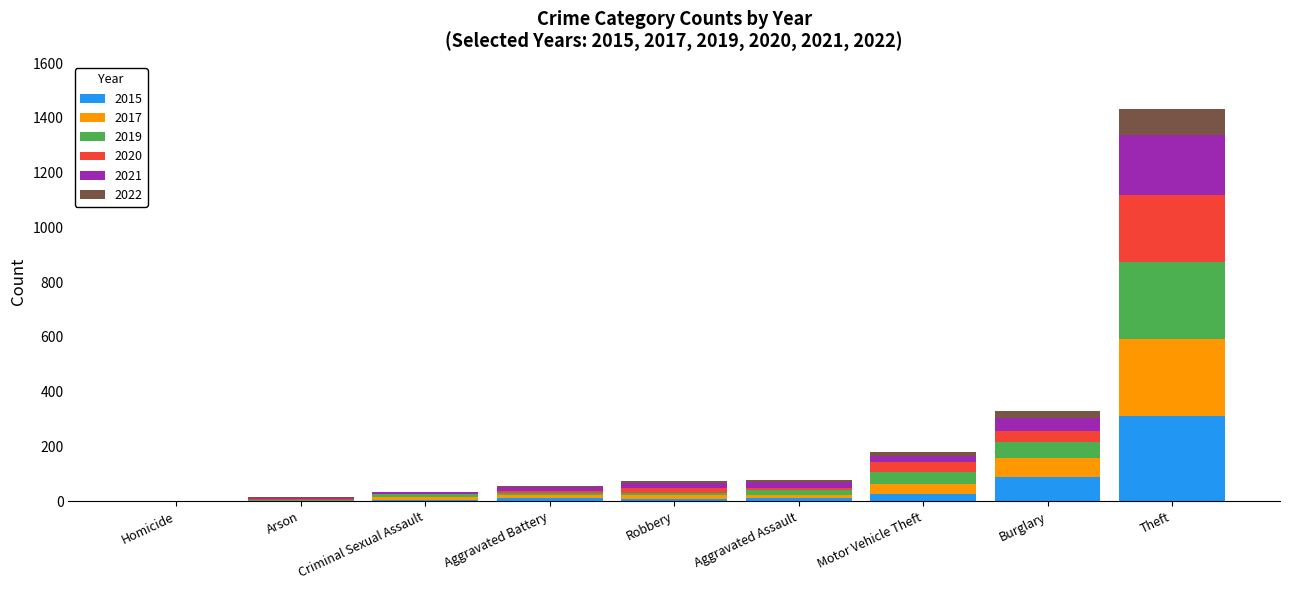

True or false: 2015 has a value of 0 at Homicide.

True